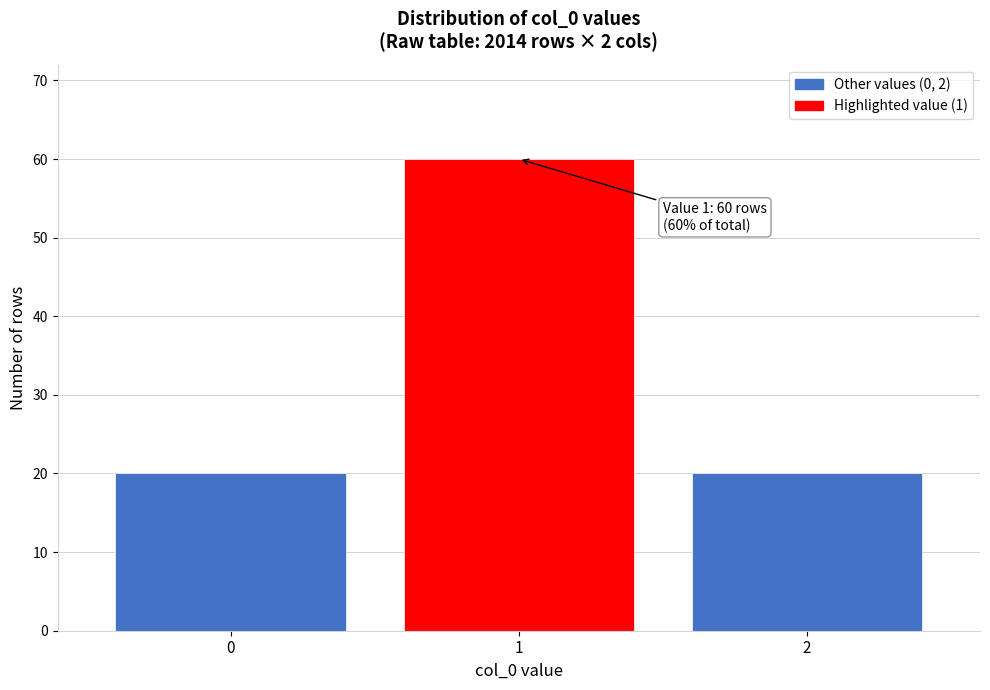

Reading left to right, list all the values displayed in this chart.

0=20	1=60	2=20